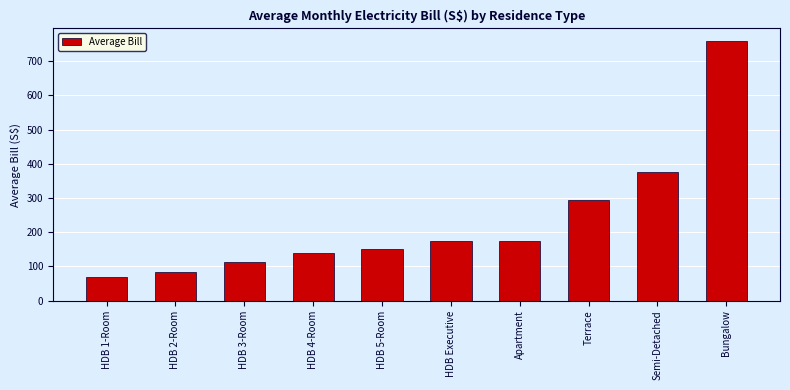

Where is the data nearest to the value 413?

Semi-Detached